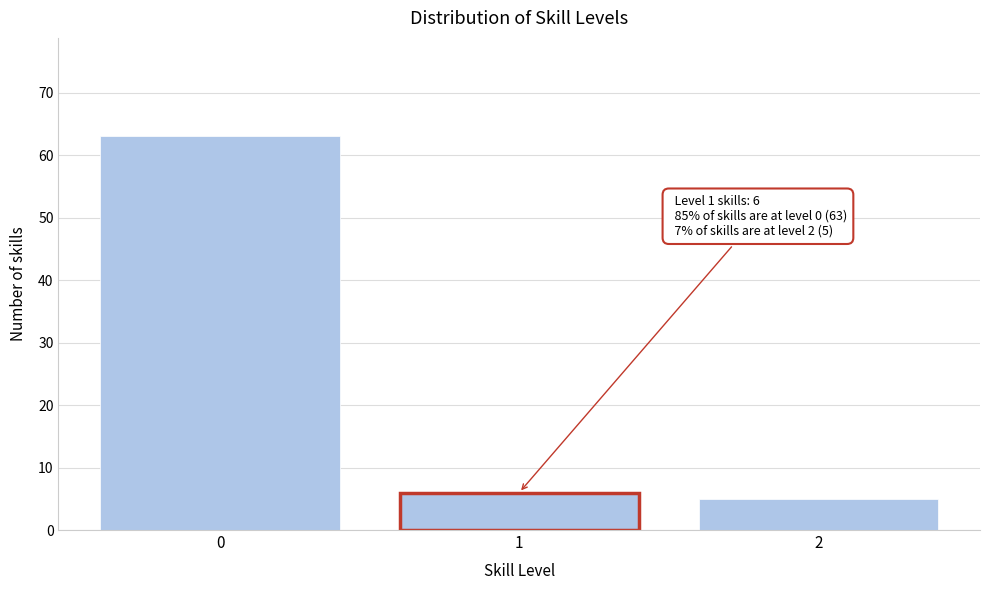

Reading right to left, transcribe all the data shown in this chart.

2=5	1=6	0=63